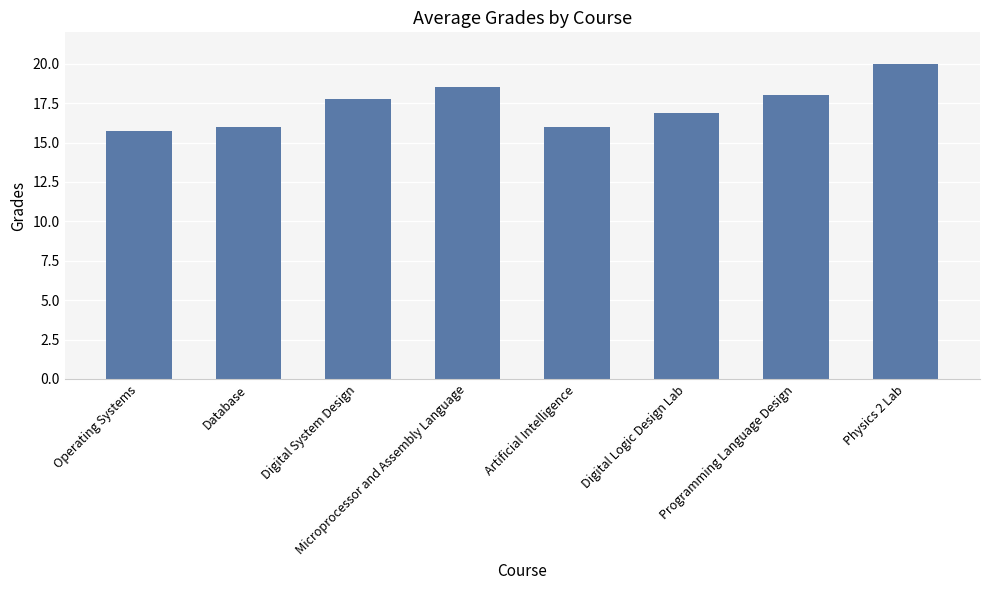

Reading right to left, transcribe all the data shown in this chart.

Physics 2 Lab=20.0	Programming Language Design=18.0	Digital Logic Design Lab=16.9	Artificial Intelligence=16.0	Microprocessor and Assembly Language=18.5	Digital System Design=17.8	Database=16.0	Operating Systems=15.7